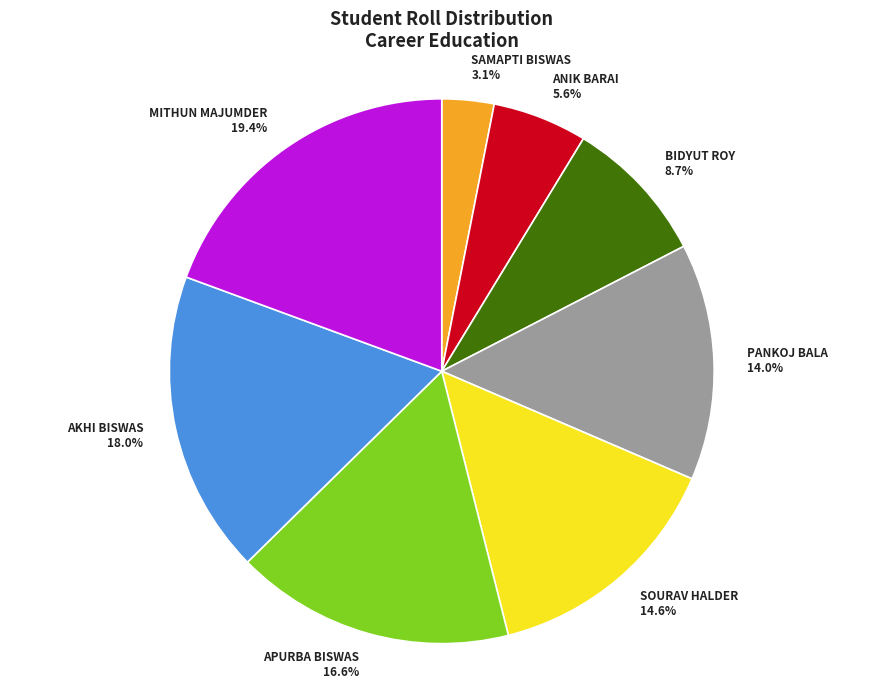

Is there a majority slice in this chart?

No